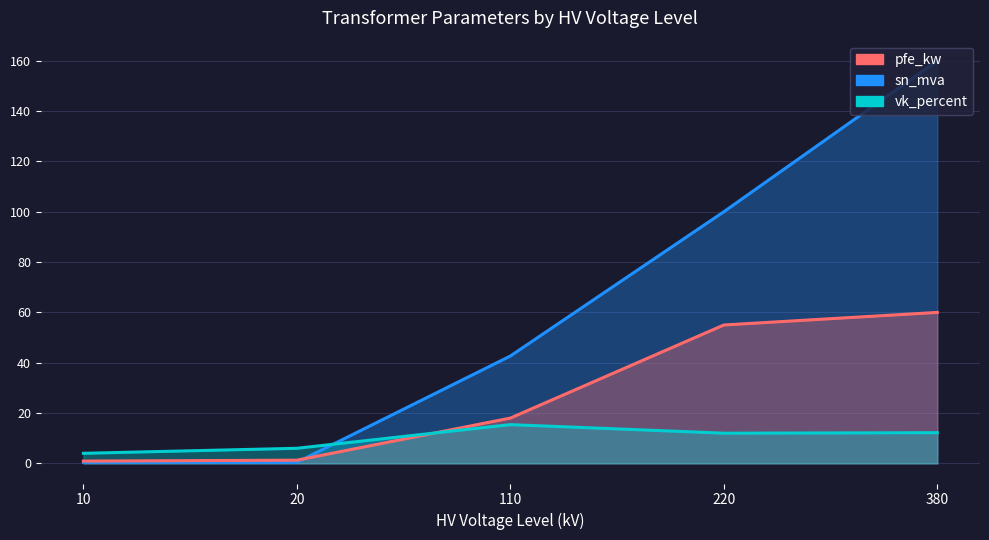

What is the greatest value displayed?

160.0